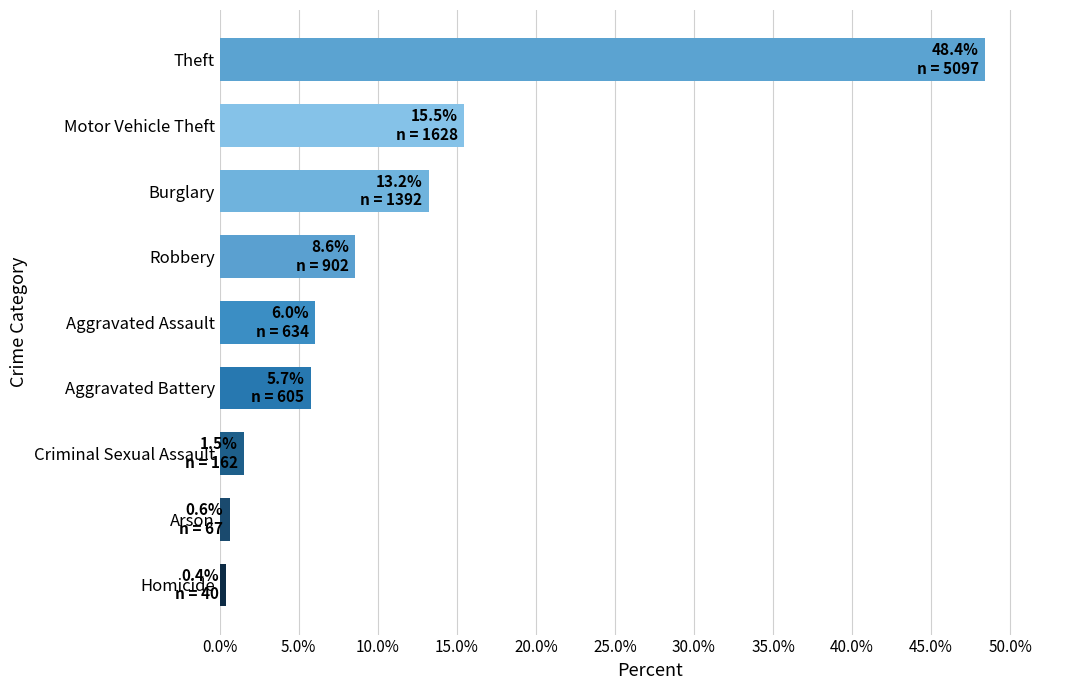

What is the difference between the maximum and minimum values?

48.0